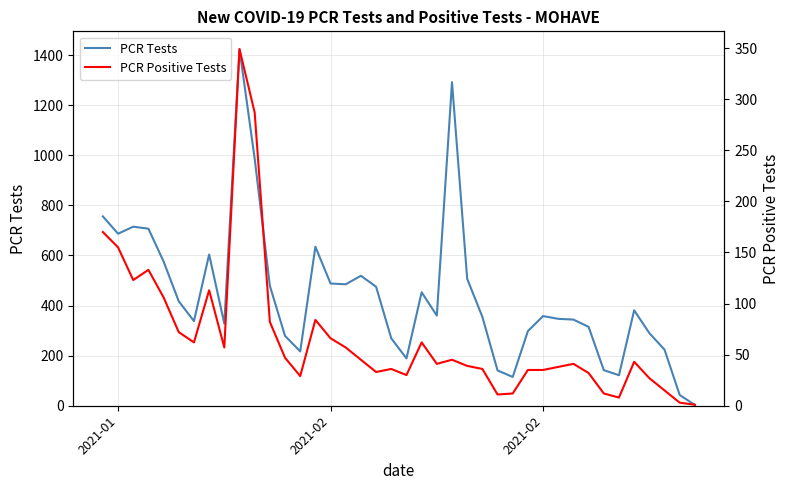

At how many categories does at least one series exceed 69?

38